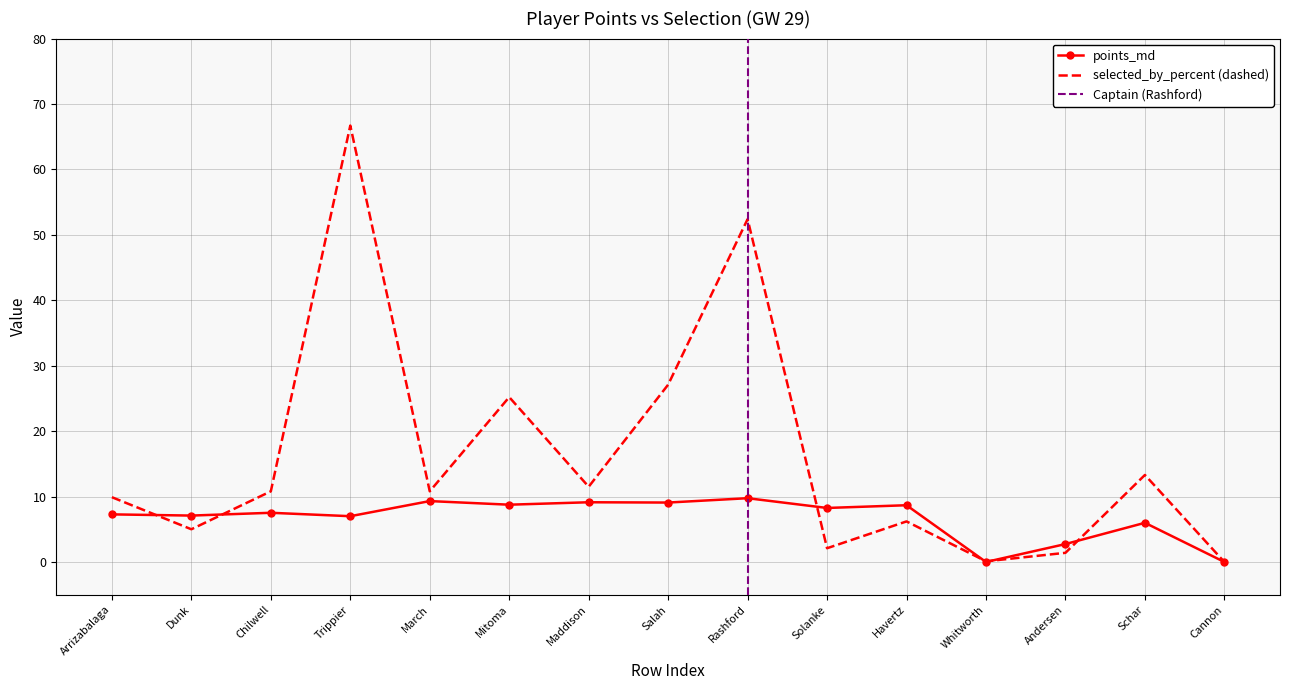

How many data points in selected_by_percent are above 10?

8